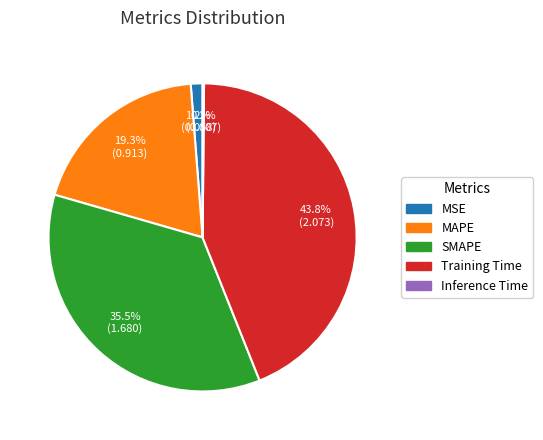

Combined, what portion of the pie is MSE and Training Time?

45.0%